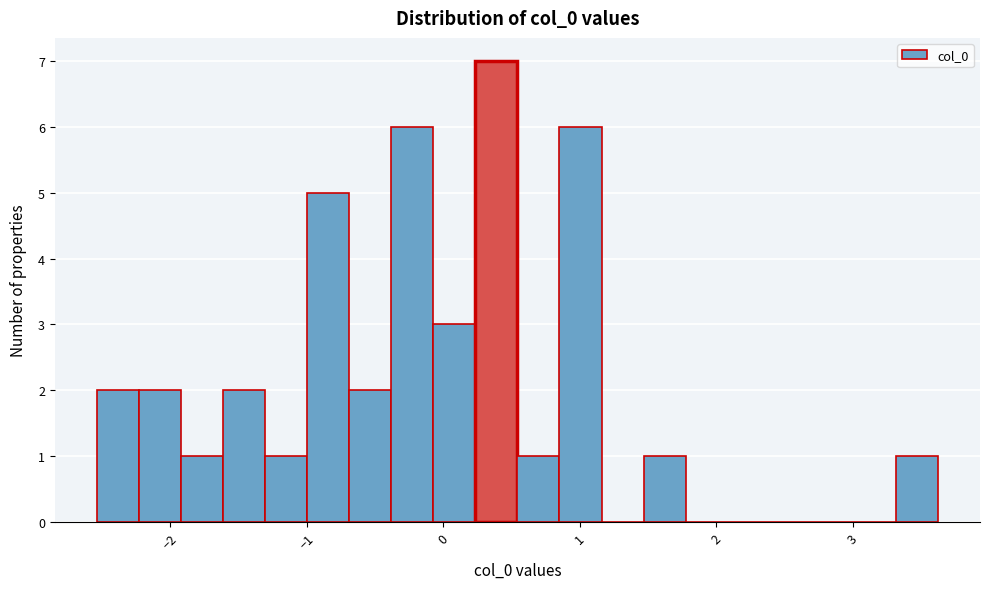

Read against the x-axis, roughly where is the centre of the tallest bar?

0.4